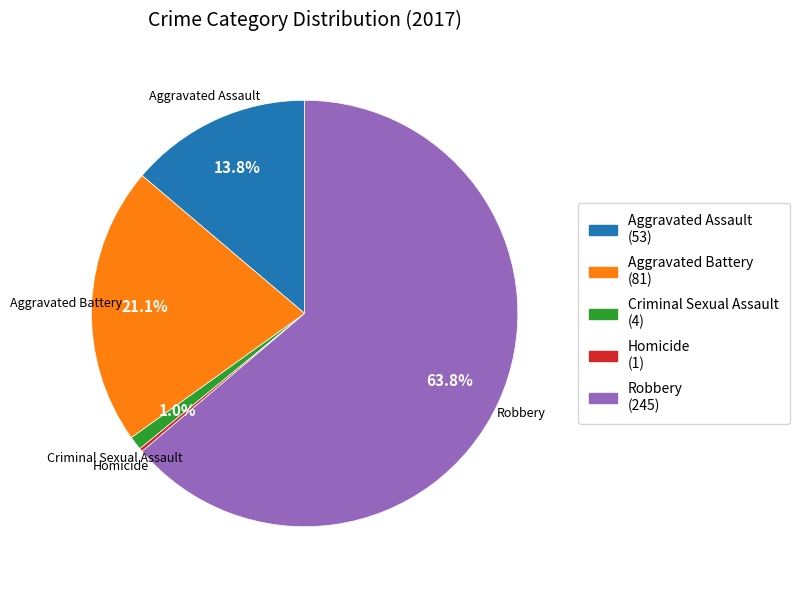

Does any single category account for the majority?

Yes